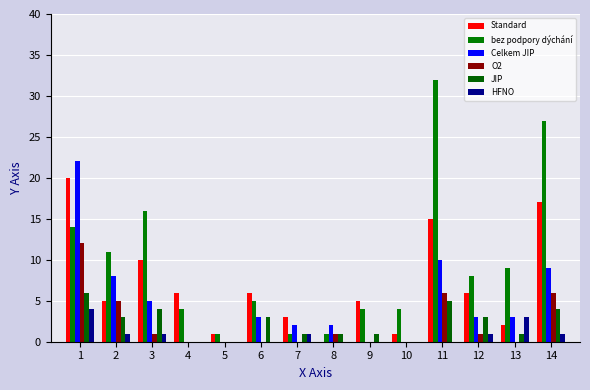

How many data points does each series have?

14